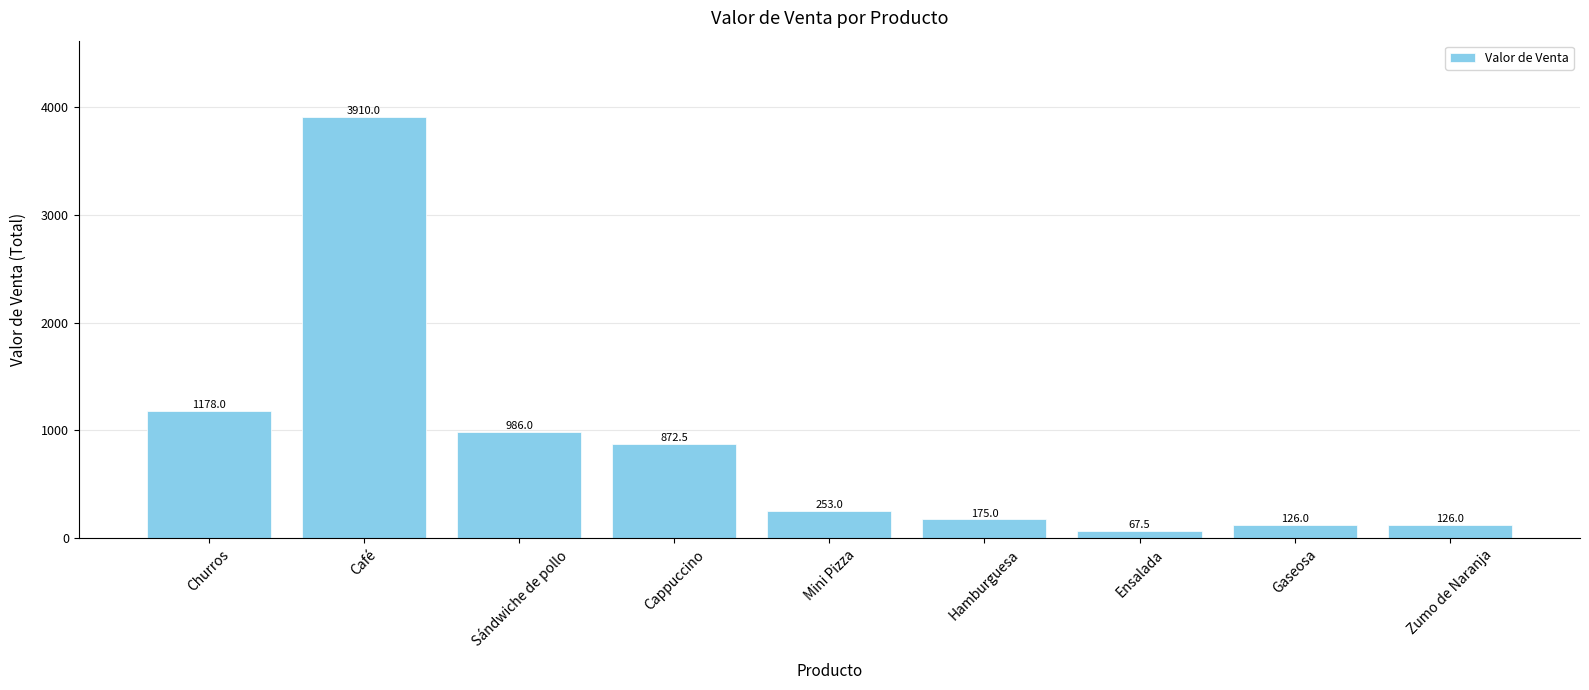

What value does the data have at Sándwiche de pollo?

986.0